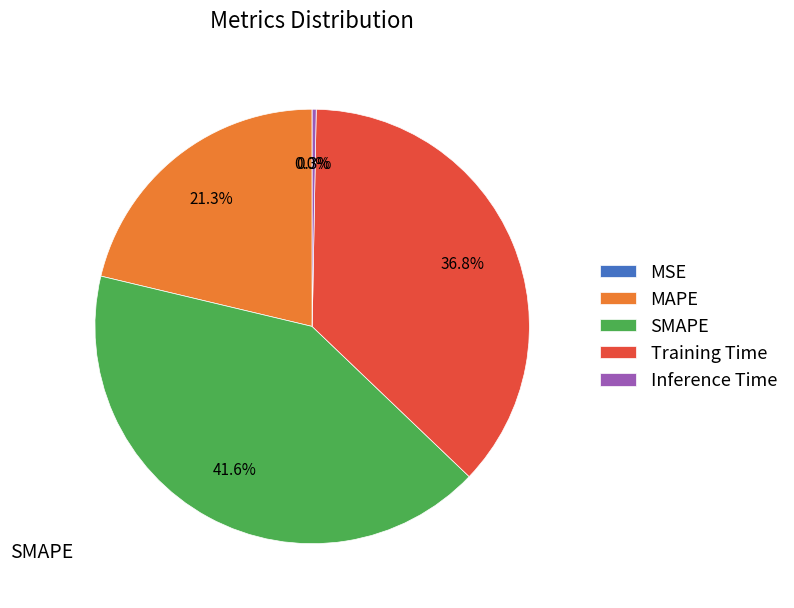

Is there any slice that represents more than half of the pie?

No